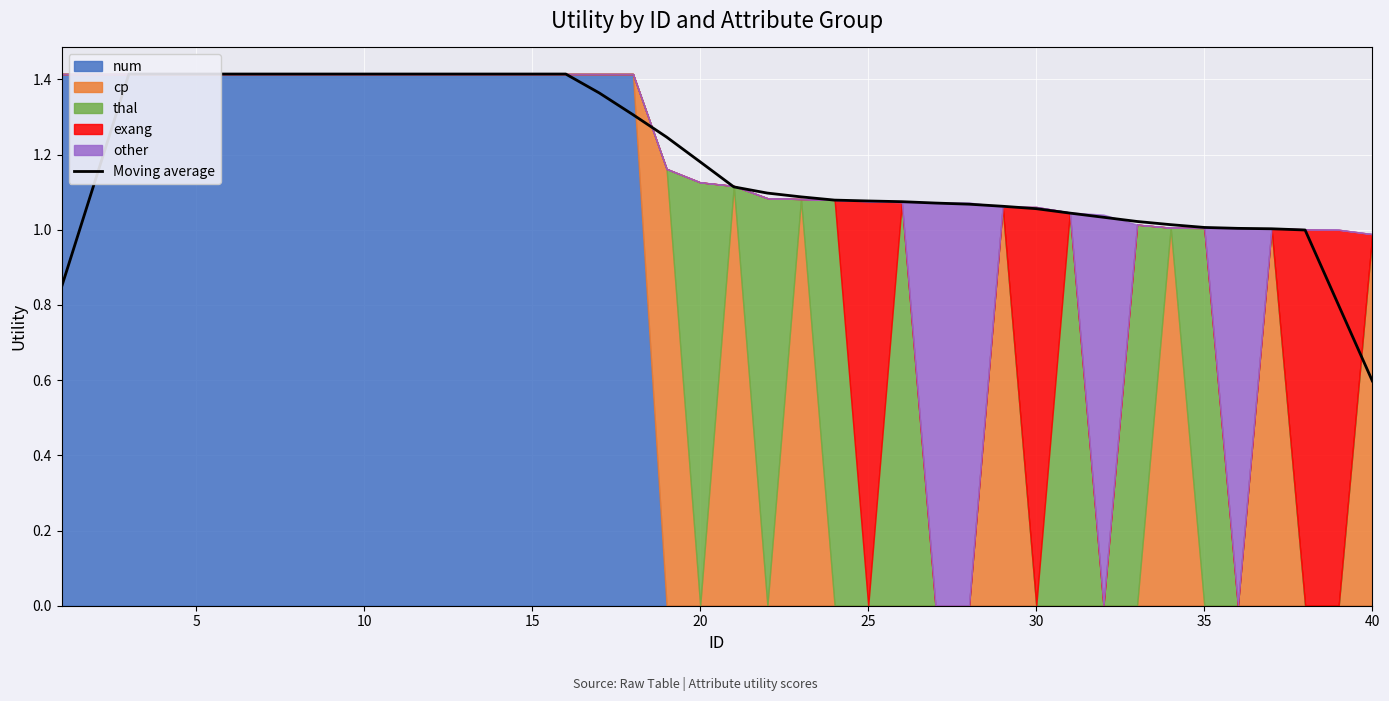

What is the difference between the maximum and minimum values?

0.8